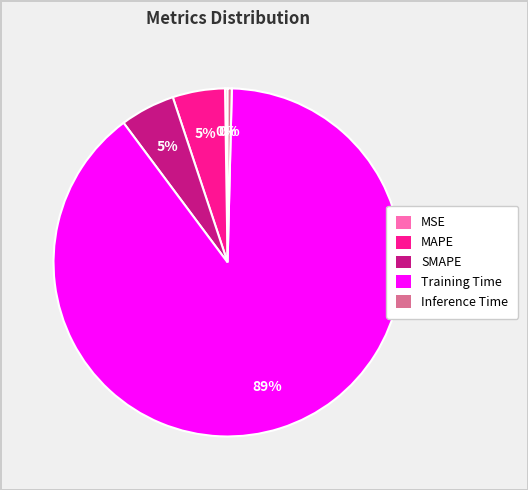

What is the majority slice?

Training Time